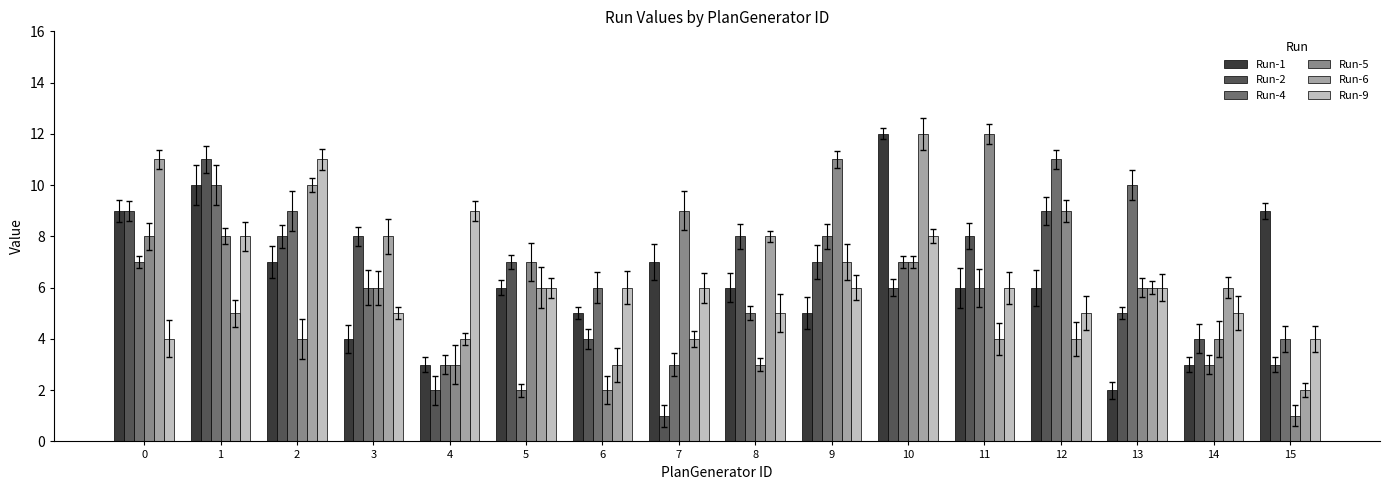

What is the value of the Run-4 bar at the 11th from the left?

7